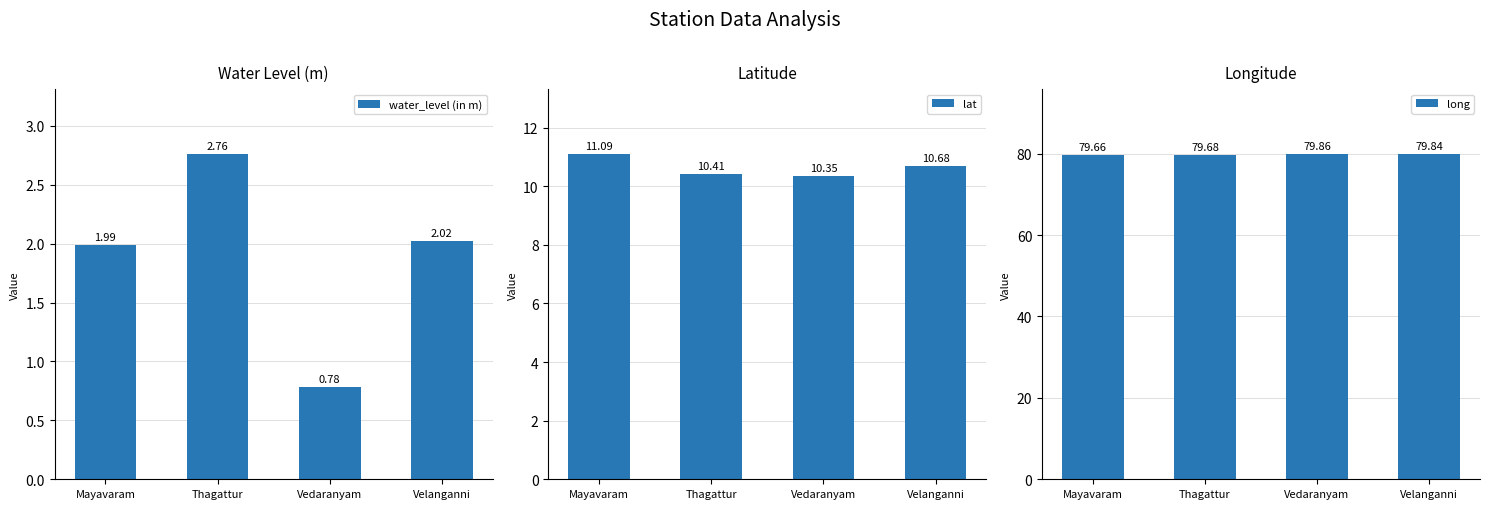

What position from the right is Vedaranyam?

2